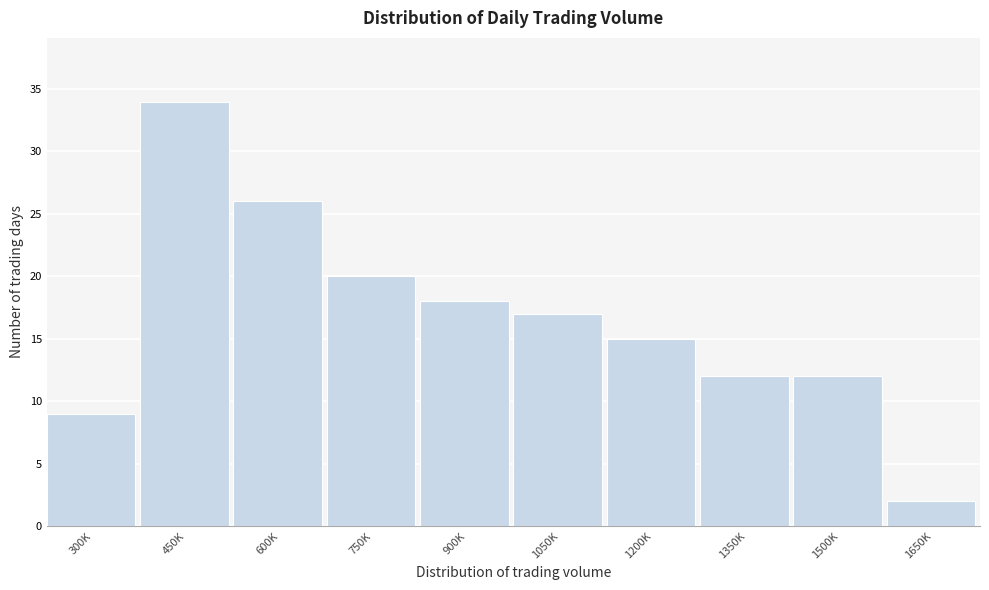

Reading right to left, transcribe all the data shown in this chart.

2	12	12	15	17	18	20	26	34	9